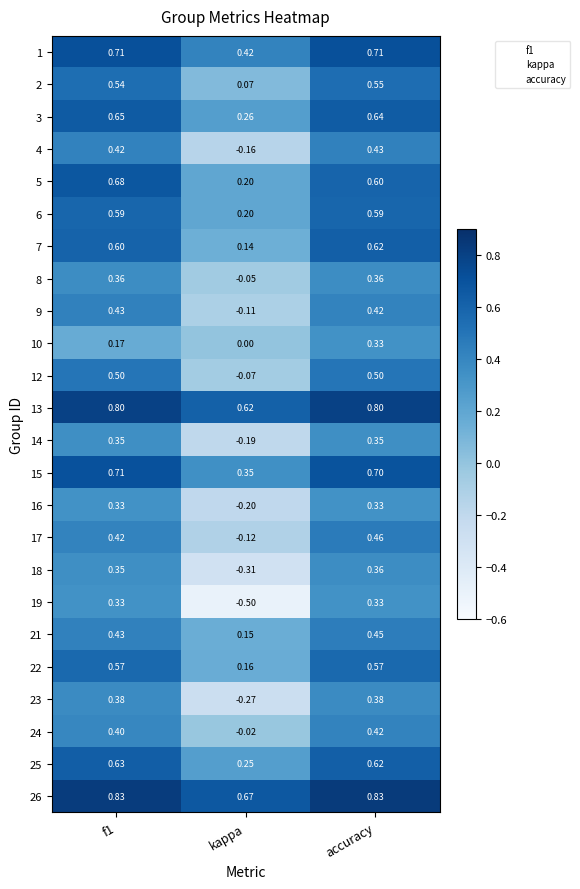

Where is 26 nearest to the value 0?

kappa